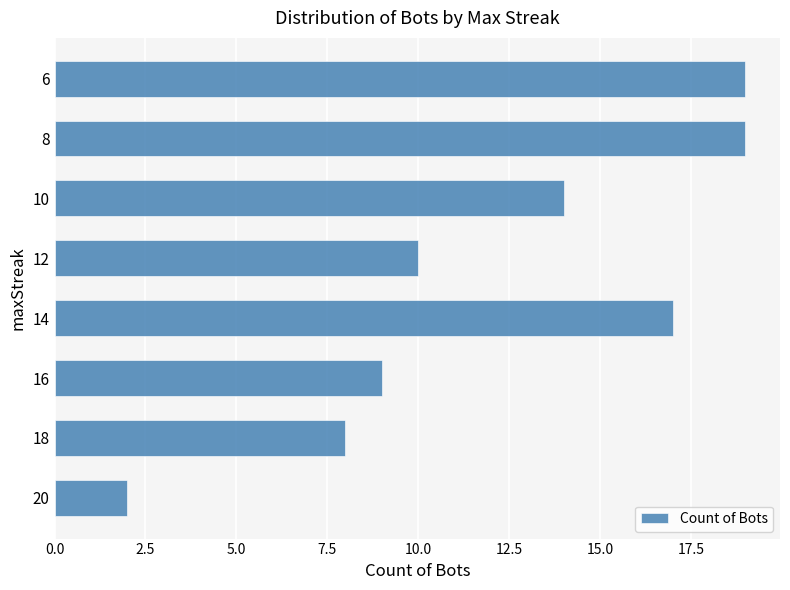

True or false: the data shows 19 at 8.

True